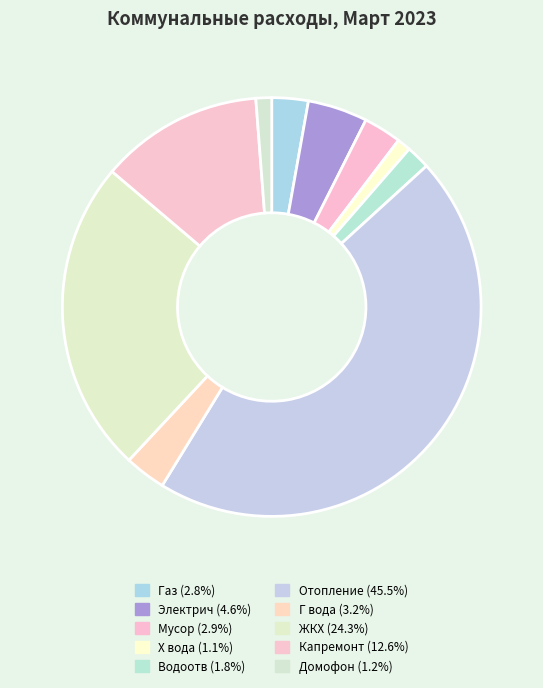

Rank the categories by value from highest to lowest.

Отопление, ЖКХ, Капремонт, Электрич, Г вода, Мусор, Газ, Водоотв, Домофон, Х вода